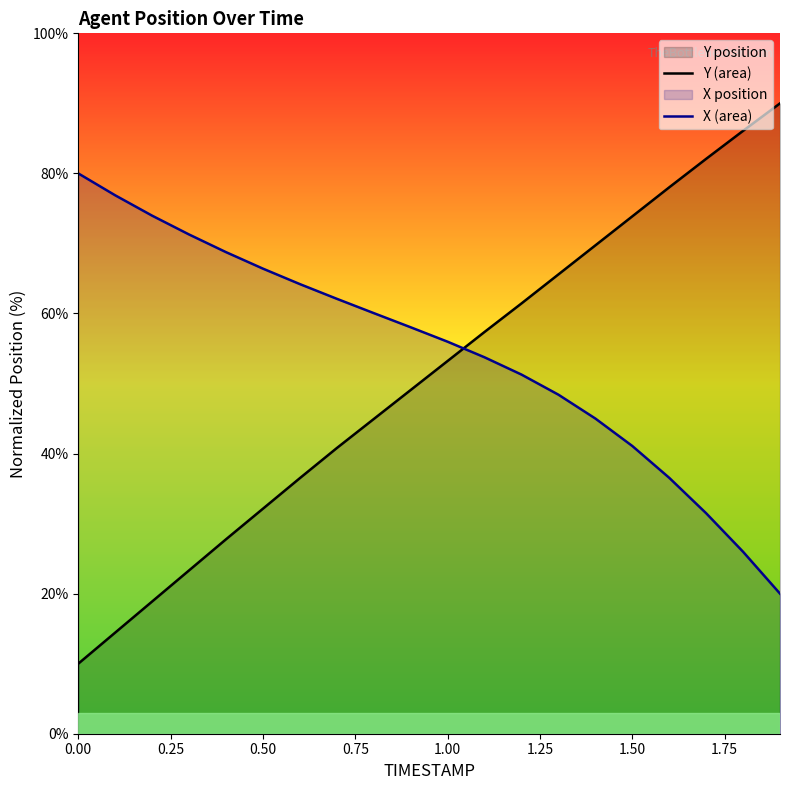

What is the minimum value shown in the chart?

10.0